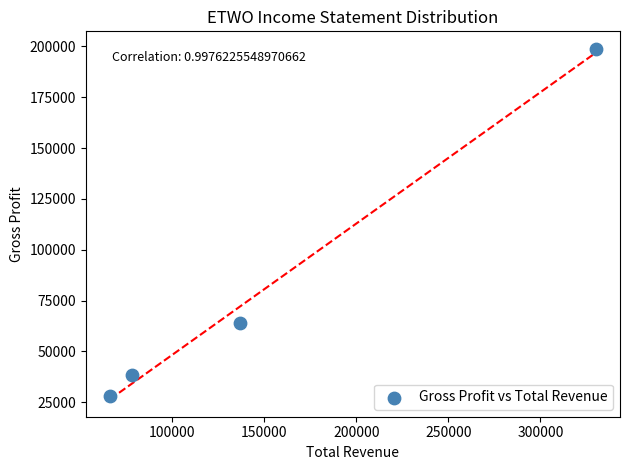

What Y value in the scatter plot is closest to 113450?

64200